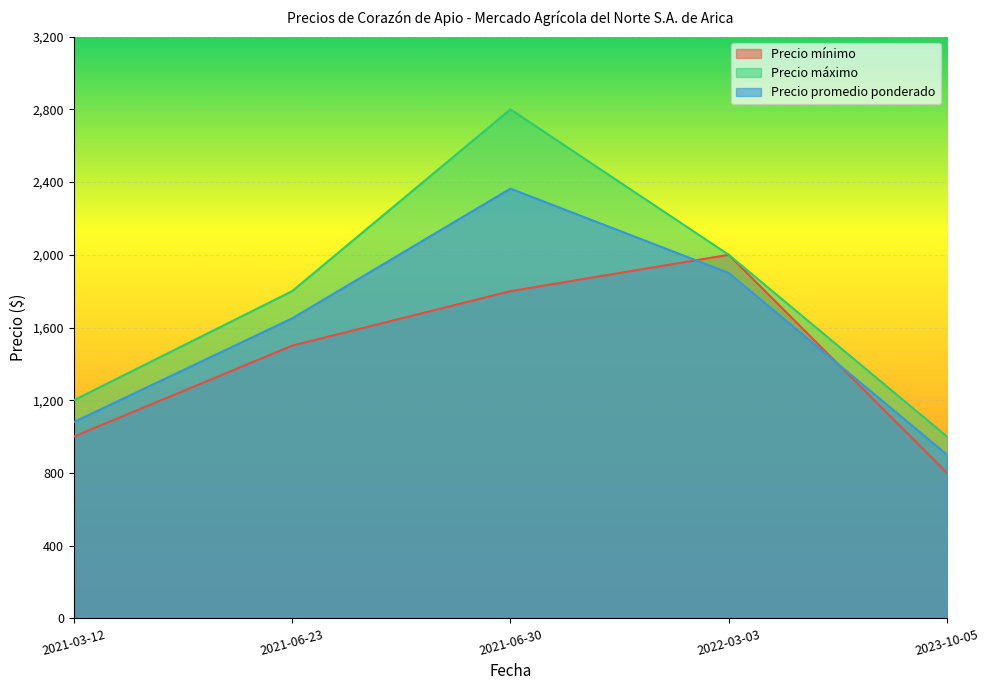

What are all the series names shown in the legend?

Precio mínimo, Precio máximo, Precio promedio ponderado